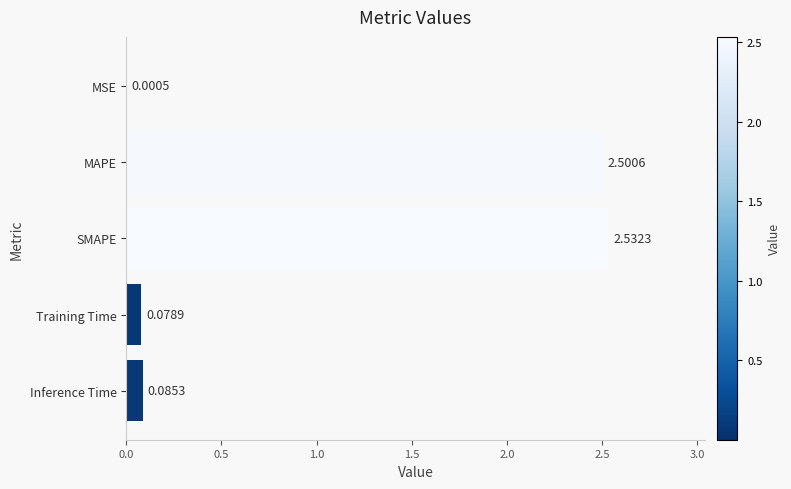

Which category has the highest value across all series?

SMAPE